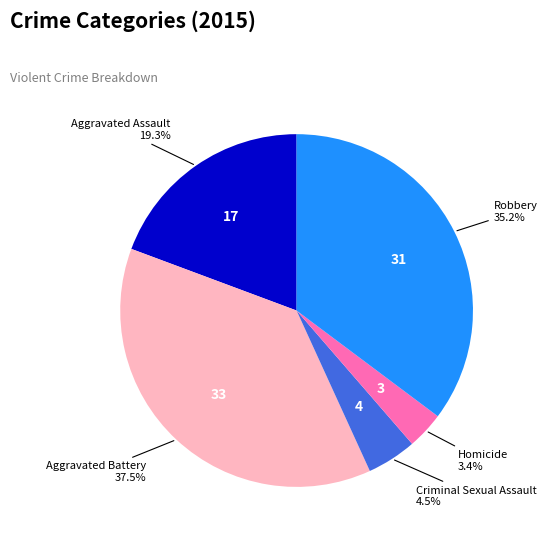

Is there a majority slice in this chart?

No